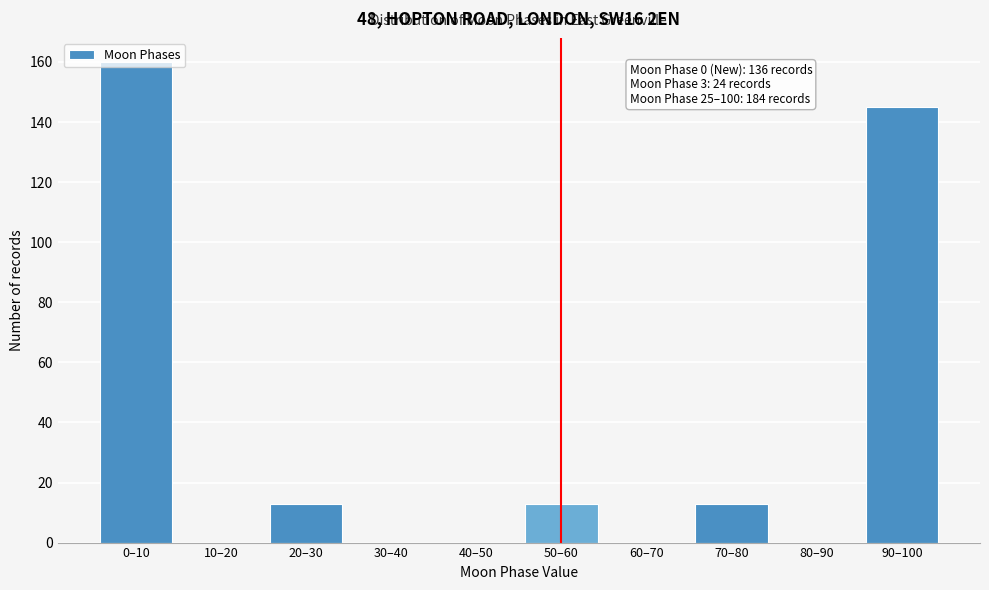

Is it true that the value at 50–60 is 13?

True